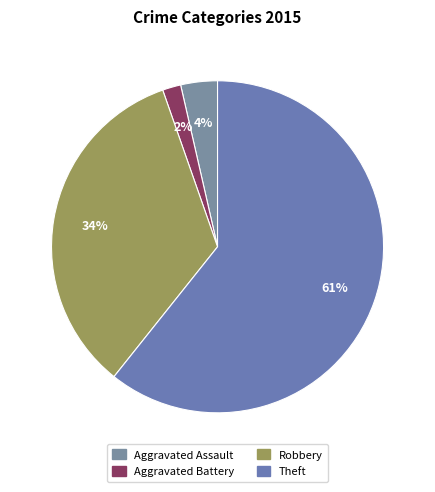

Rank the categories by value from lowest to highest.

Aggravated Battery, Aggravated Assault, Robbery, Theft